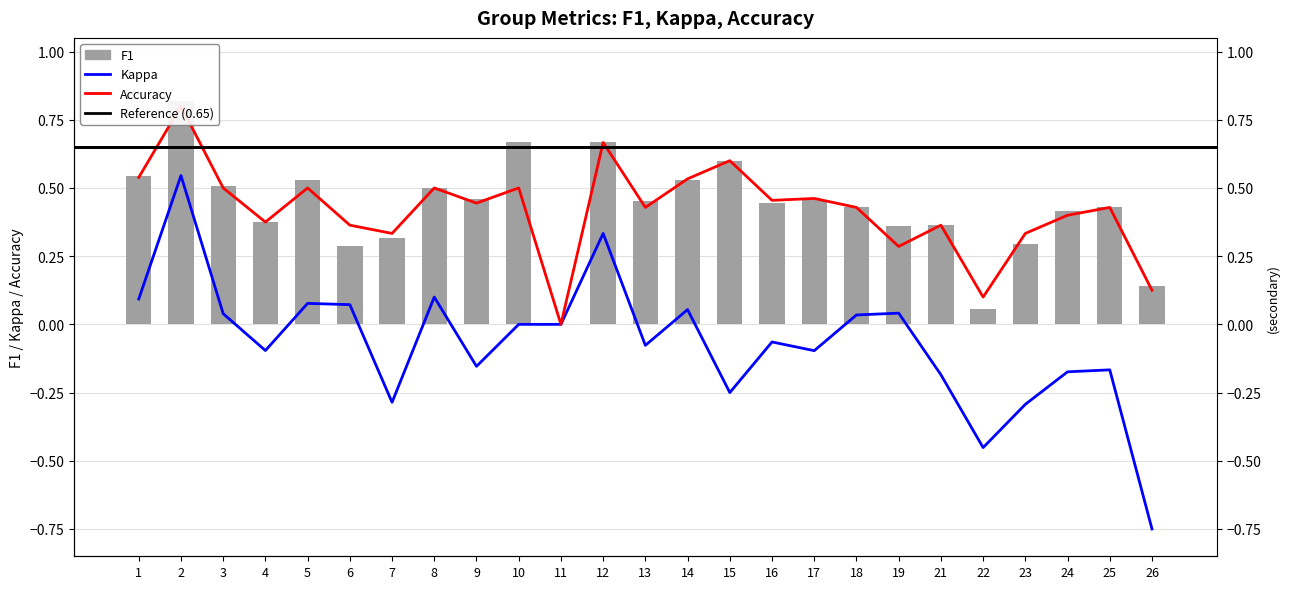

The f1 series shows 0.5 at 1. True or false?

True